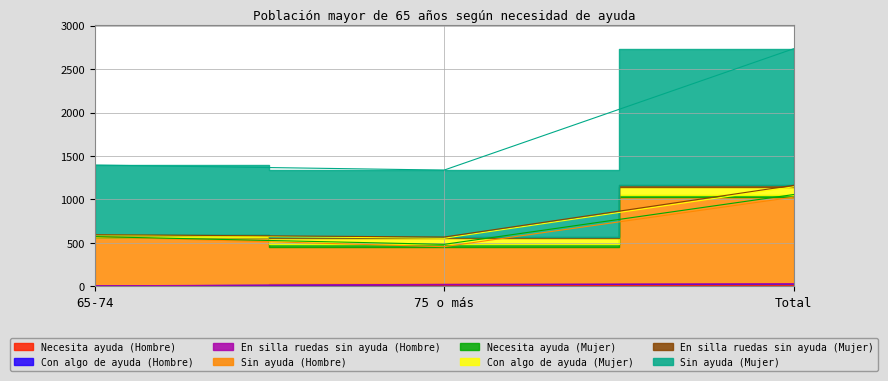

Which category has the highest value across all series?

Total